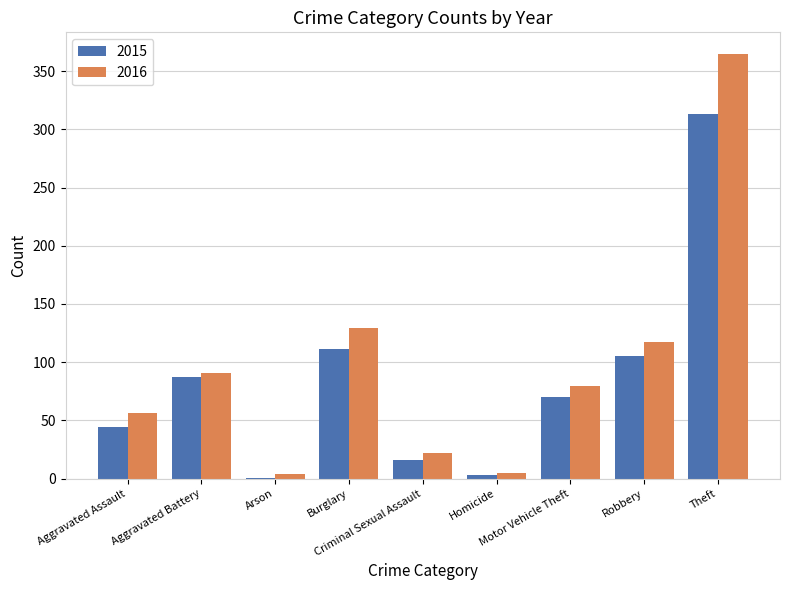

What is the sum of the 2015 values at Burglary and Aggravated Assault?

155